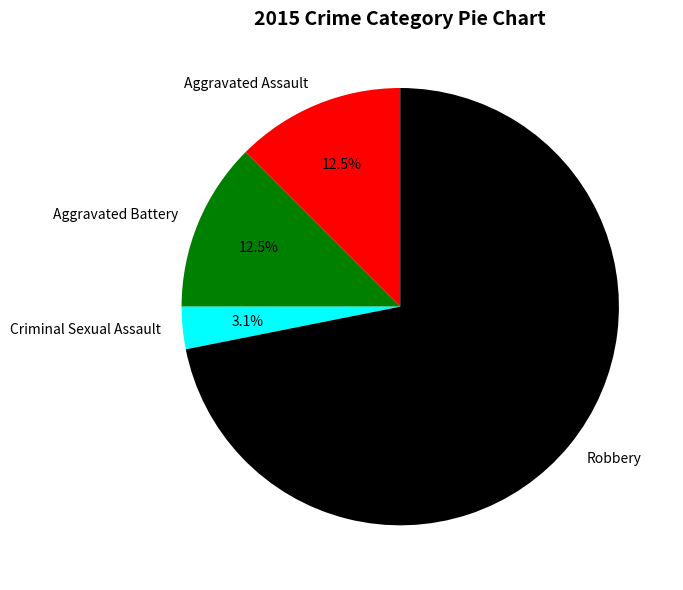

Does Robbery account for over 50% of the chart?

Yes